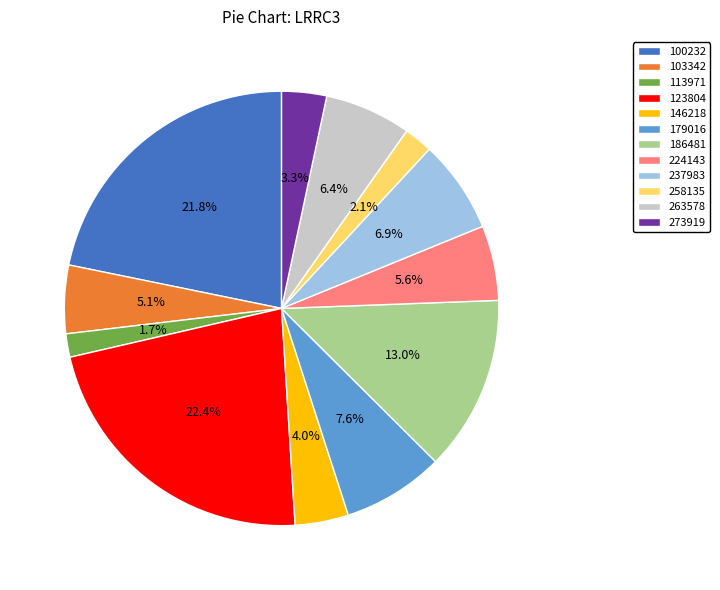

Combined, do 258135 and 100232 account for over 50%?

No